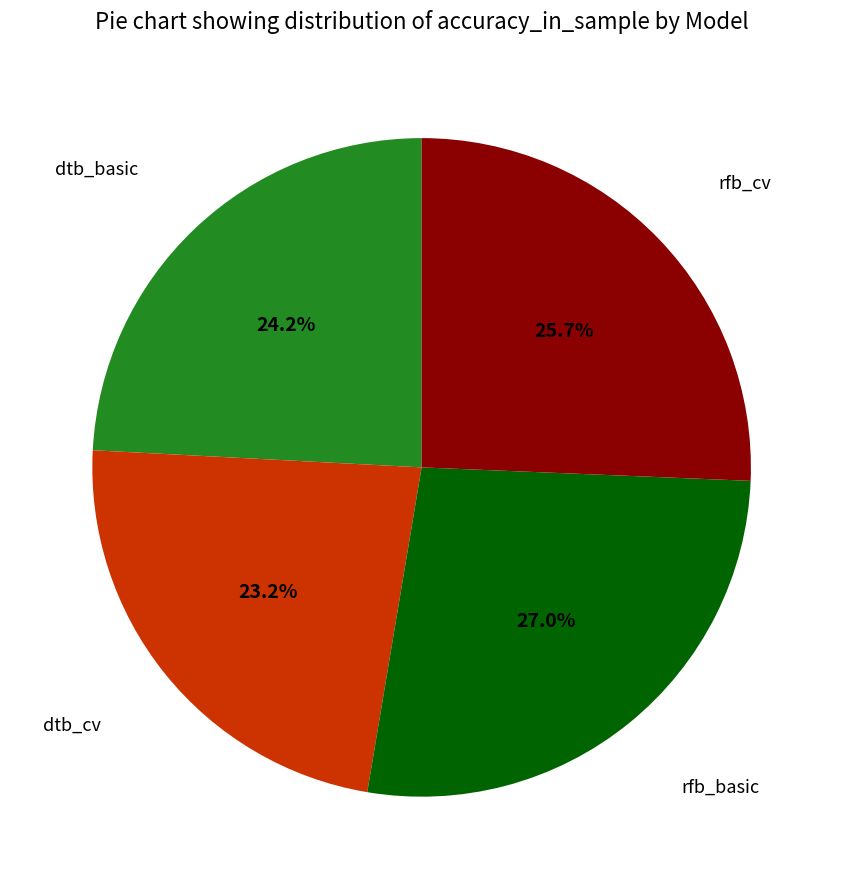

What is the smallest slice in the pie chart?

dtb_cv